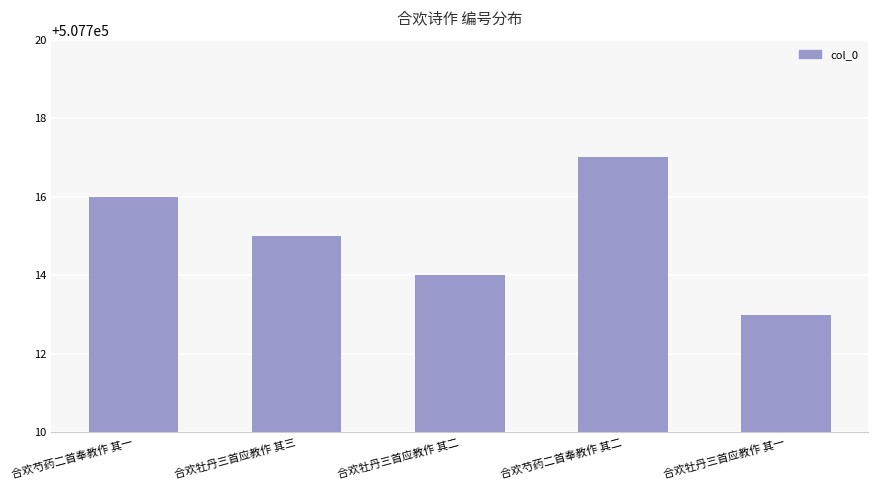

What is the minimum value shown in the chart?

507713